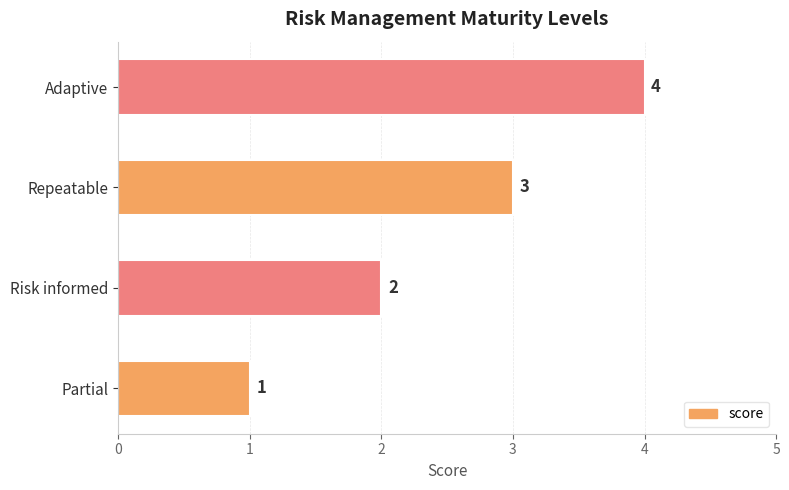

Which has a higher value, Adaptive or Risk informed?

Adaptive